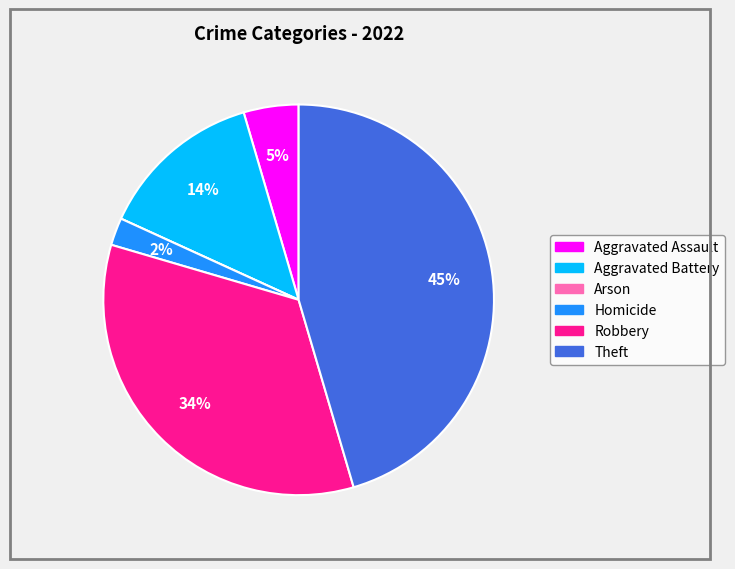

Between Theft and Homicide, which is larger?

Theft